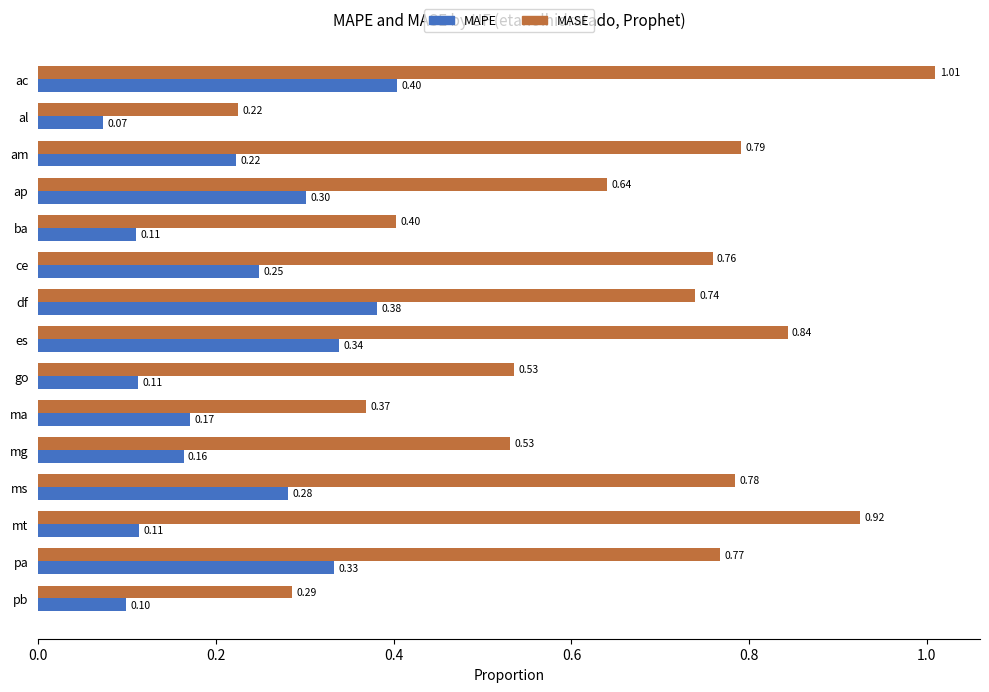

At which label is MAPE closest to 0?

al